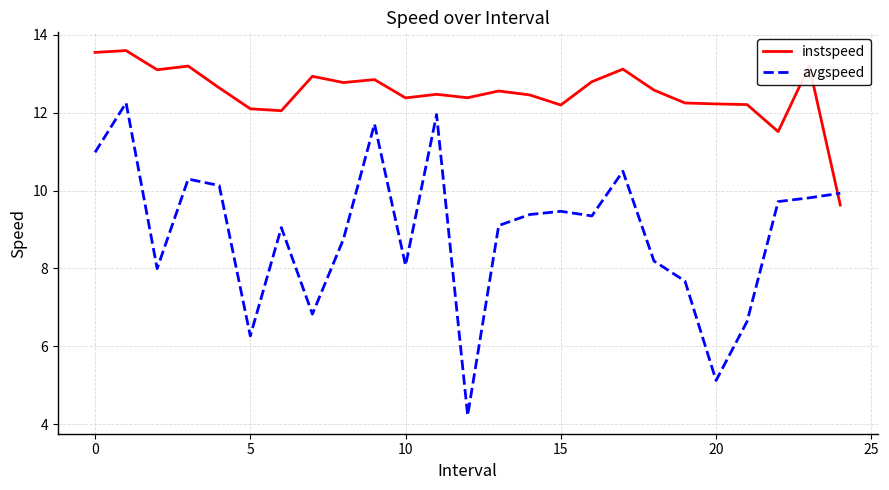

List the series in order of their peak value, lowest first.

avgspeed, instspeed